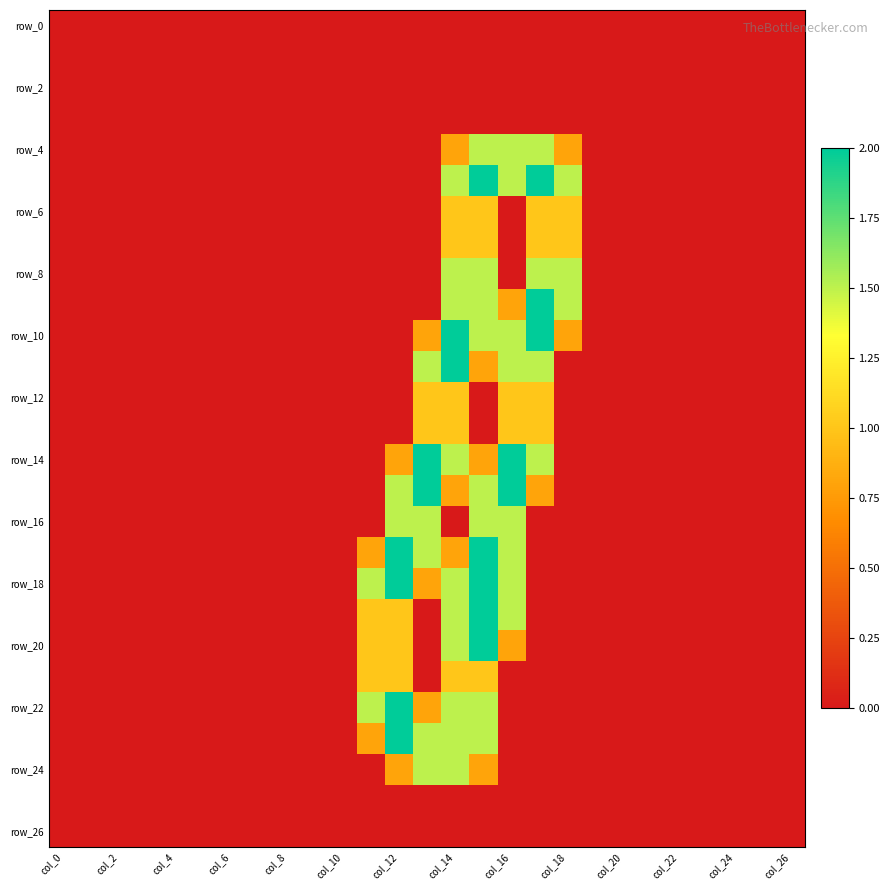

Count the number of categories in the chart.

27